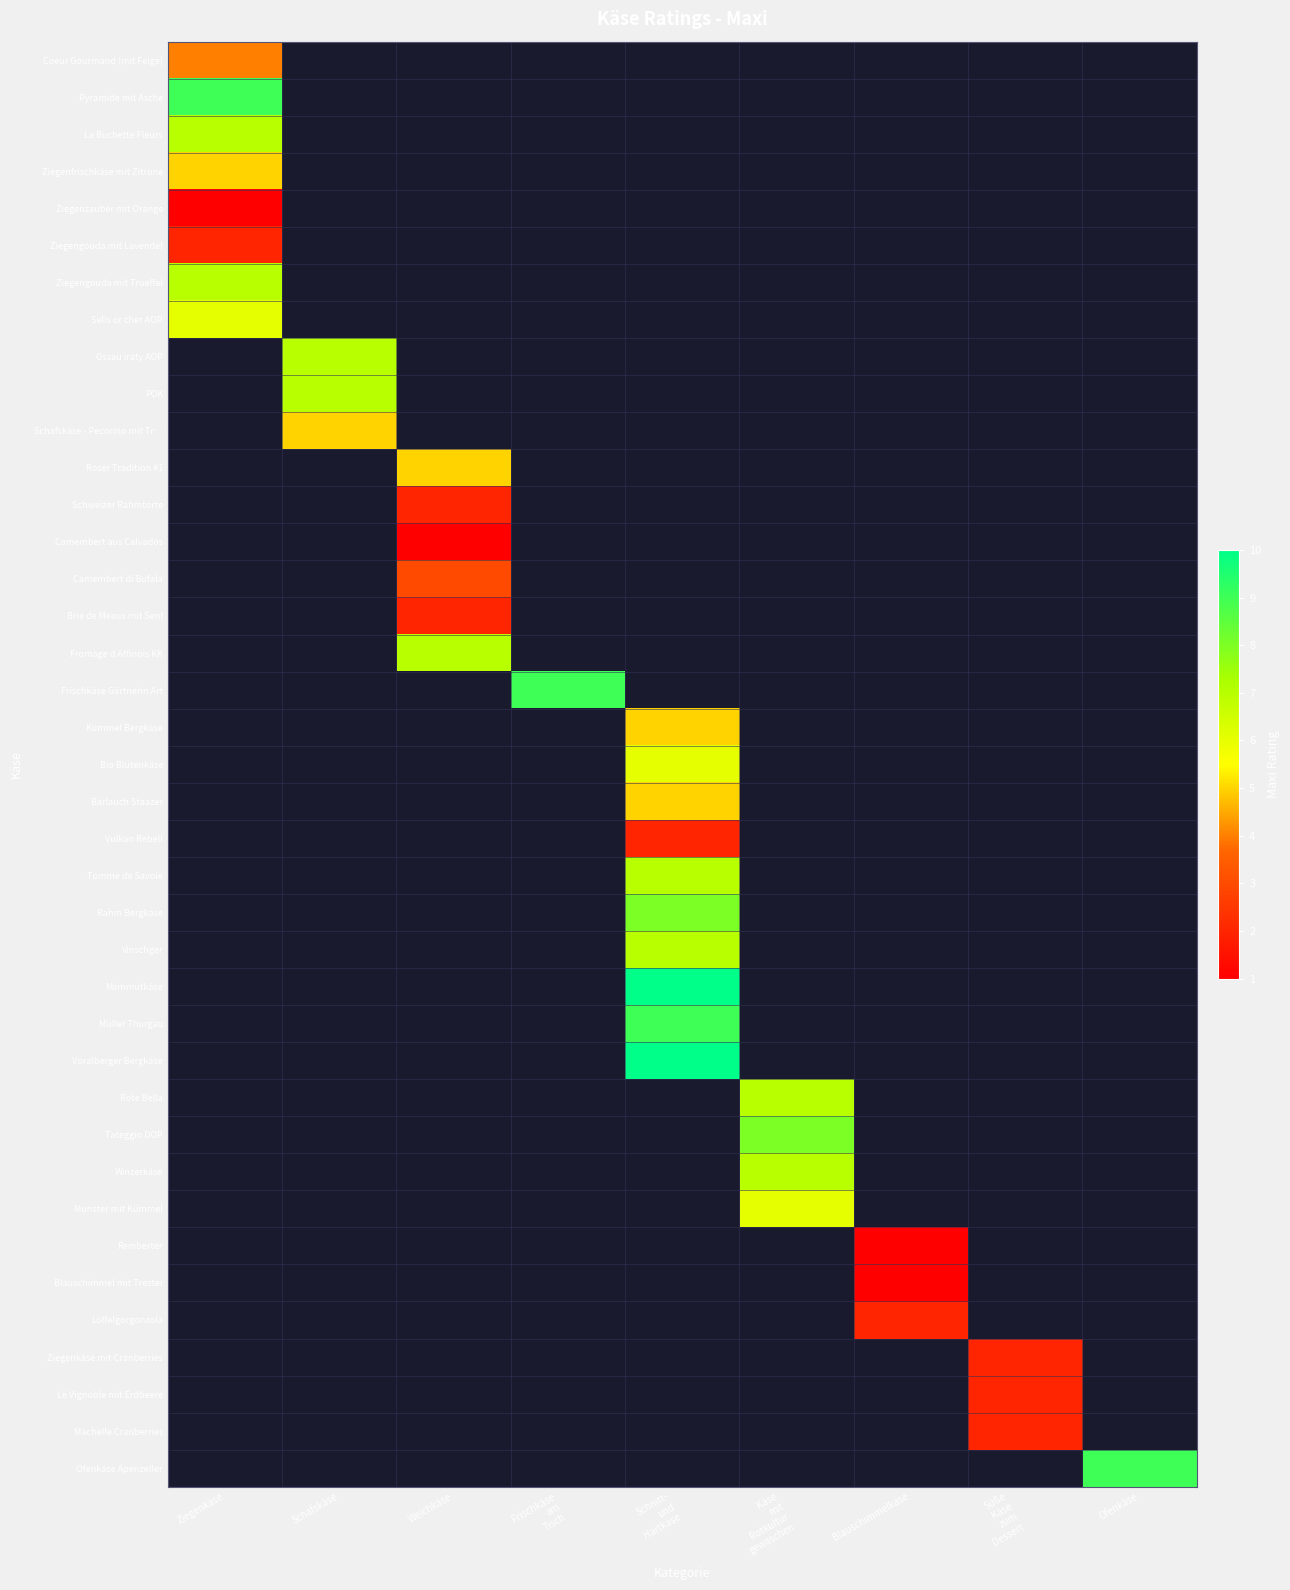

At how many categories does at least one series exceed 1?

9